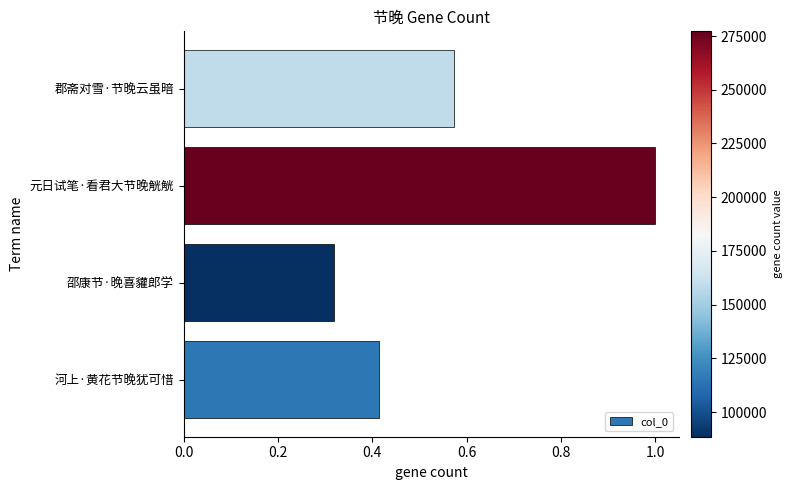

Is it true that the value at 河上·黄花节晚犹可惜 is 0.2?

False